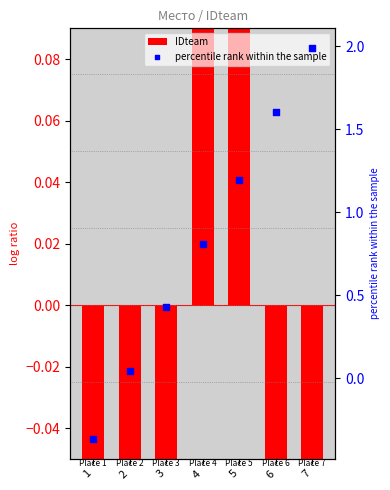

At how many categories does at least one series exceed 0?

6